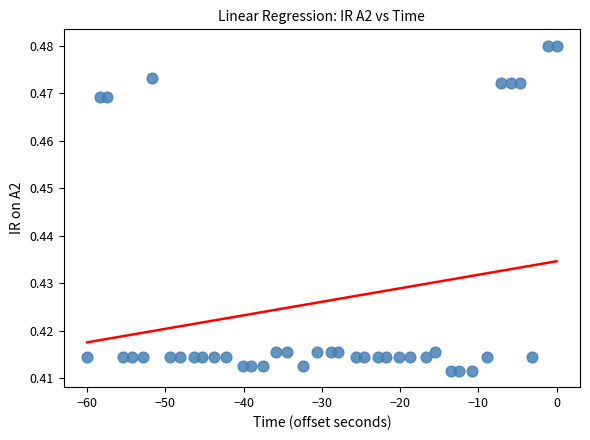

What is the range of X values (max minus min)?

60.0